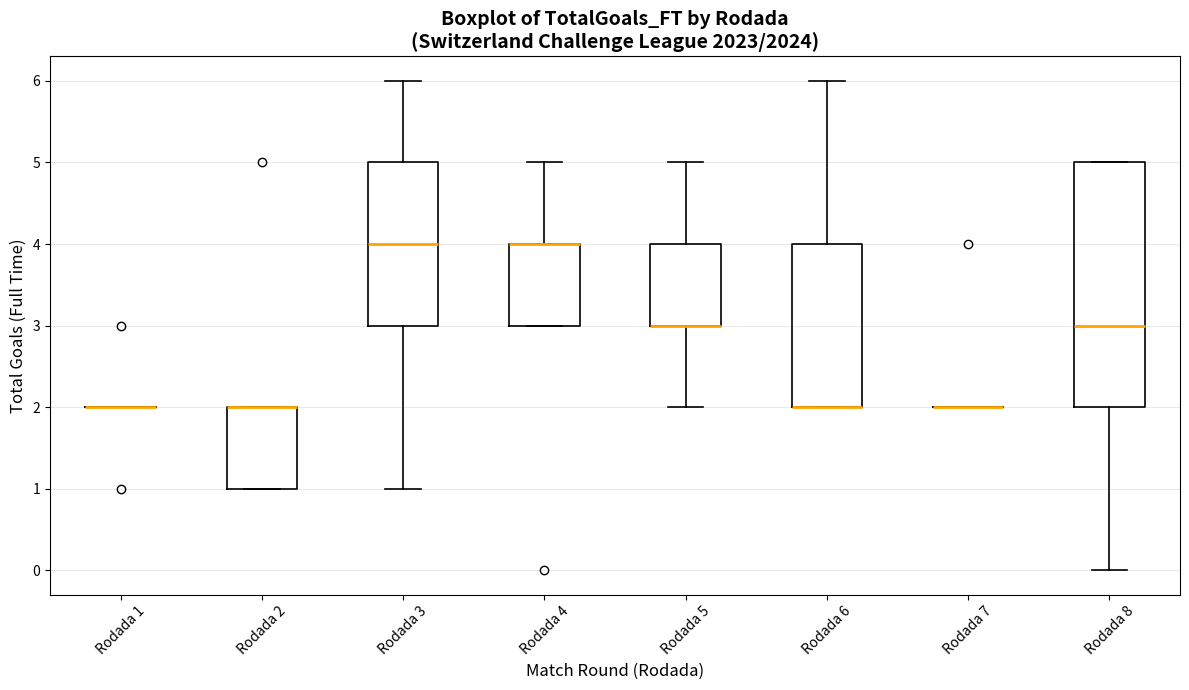

Where does the upper whisker of the box for Rodada 5 end on the y-axis? The values are not printed on the chart, so give them approximately, as read against the axis.

5